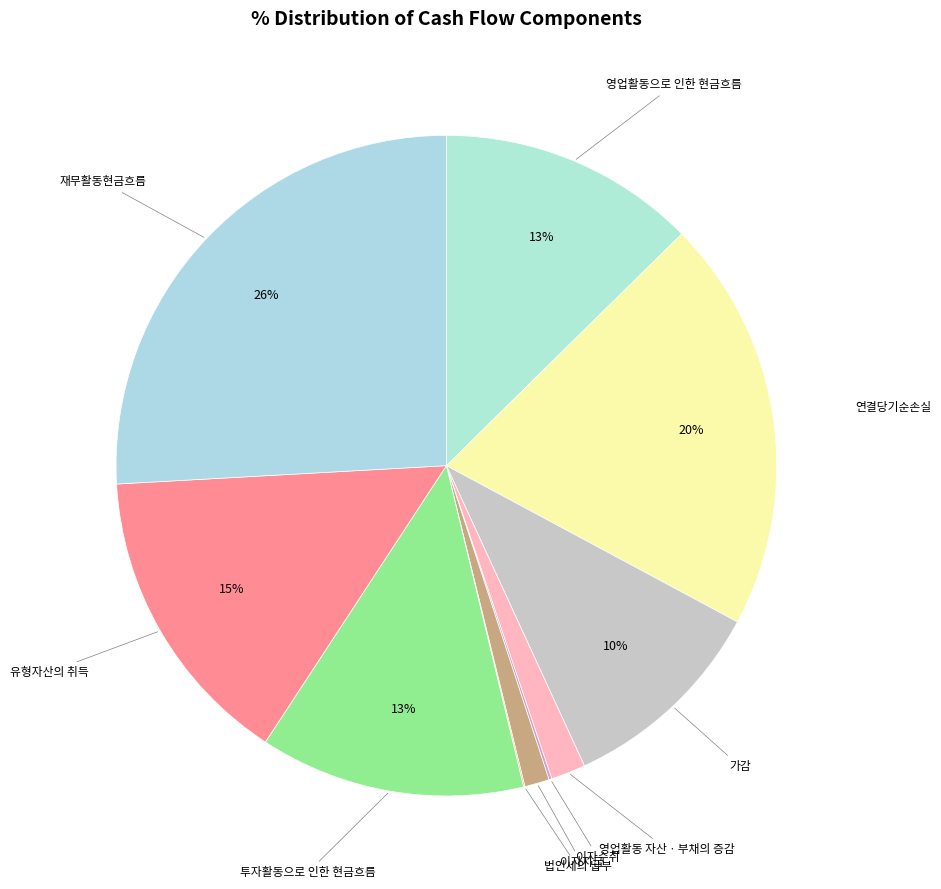

The 영업활동으로 인한 현금흐름 slice represents 7% of the pie. True or false?

False